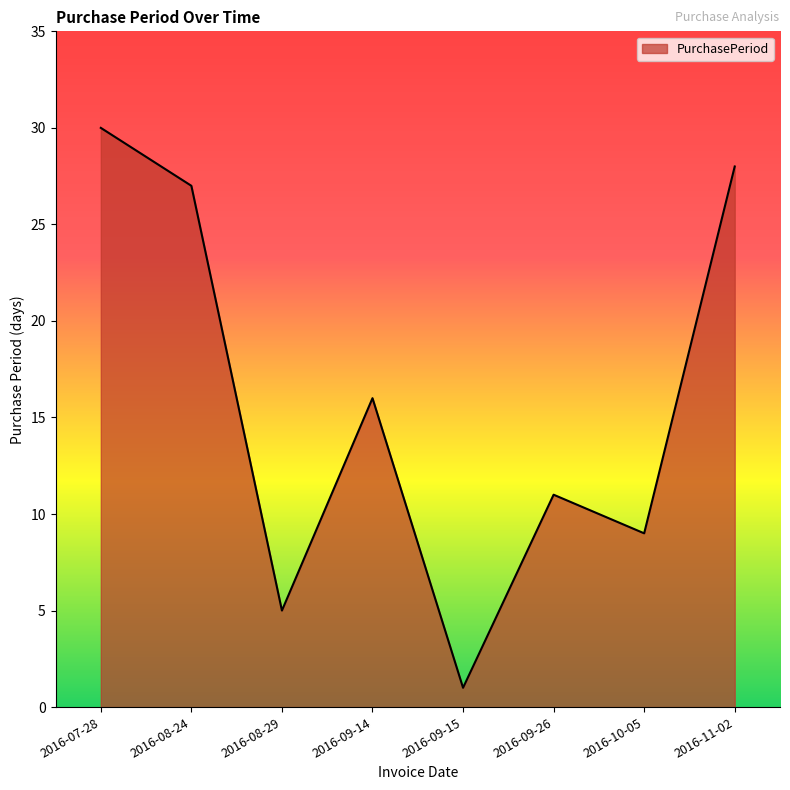

At which label is the value closest to 15?

2016-09-14